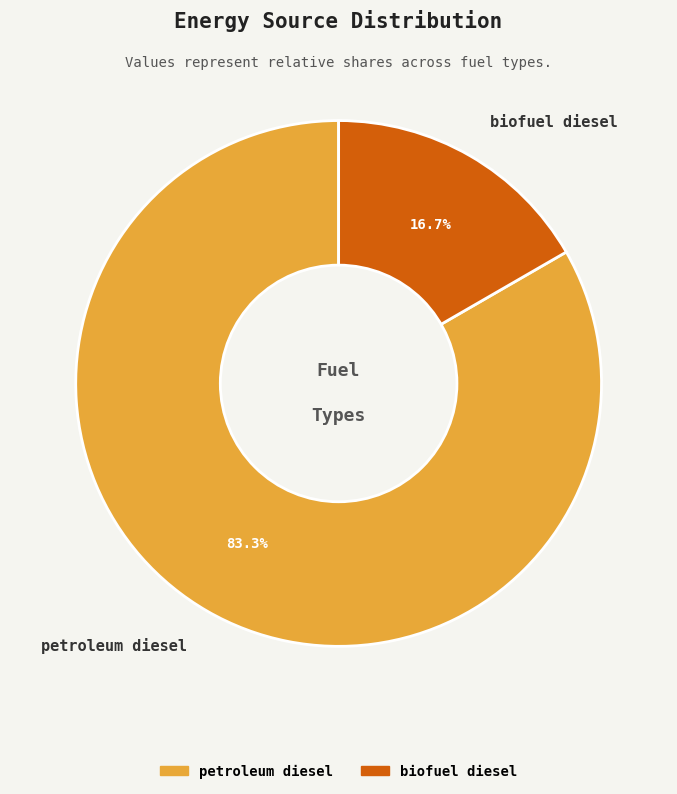

Combined, do petroleum diesel and biofuel diesel account for over 50%?

Yes